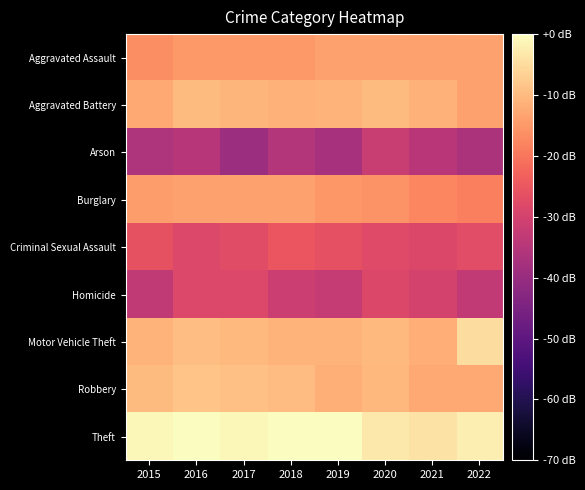

What is the spread (max minus min) of values at 2016?

34.6